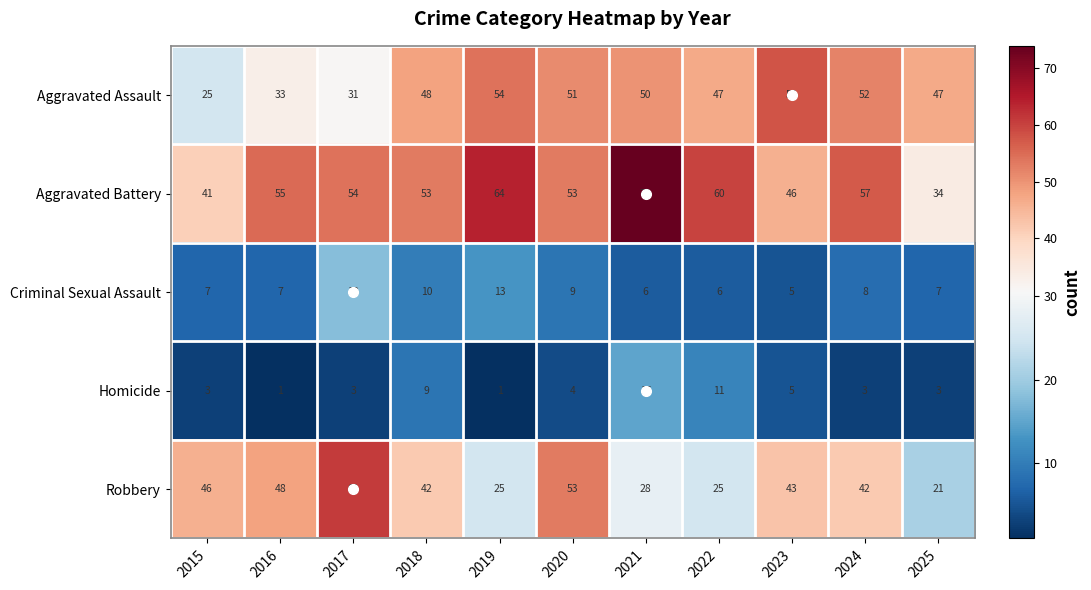

At 2019, list the series in order from largest to smallest.

Aggravated Battery, Aggravated Assault, Robbery, Criminal Sexual Assault, Homicide